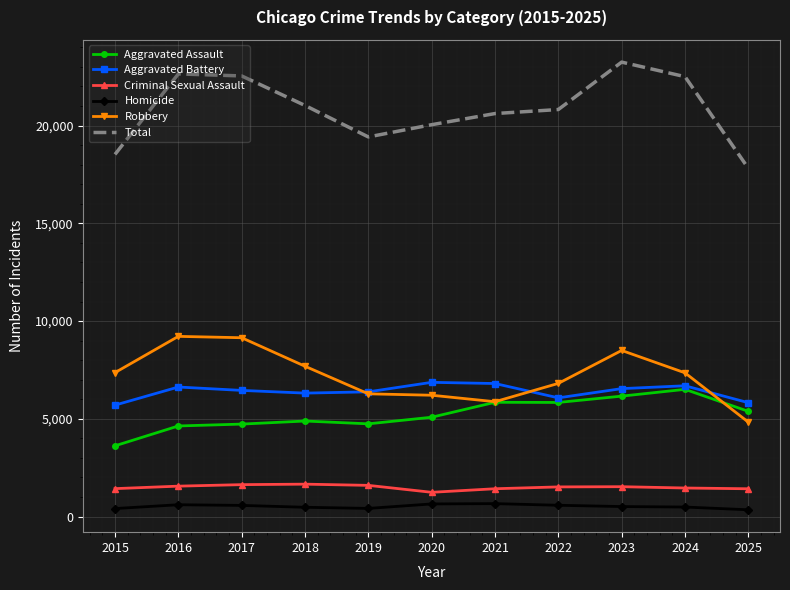

Which series changed the most between 2015 and 2016?

Total